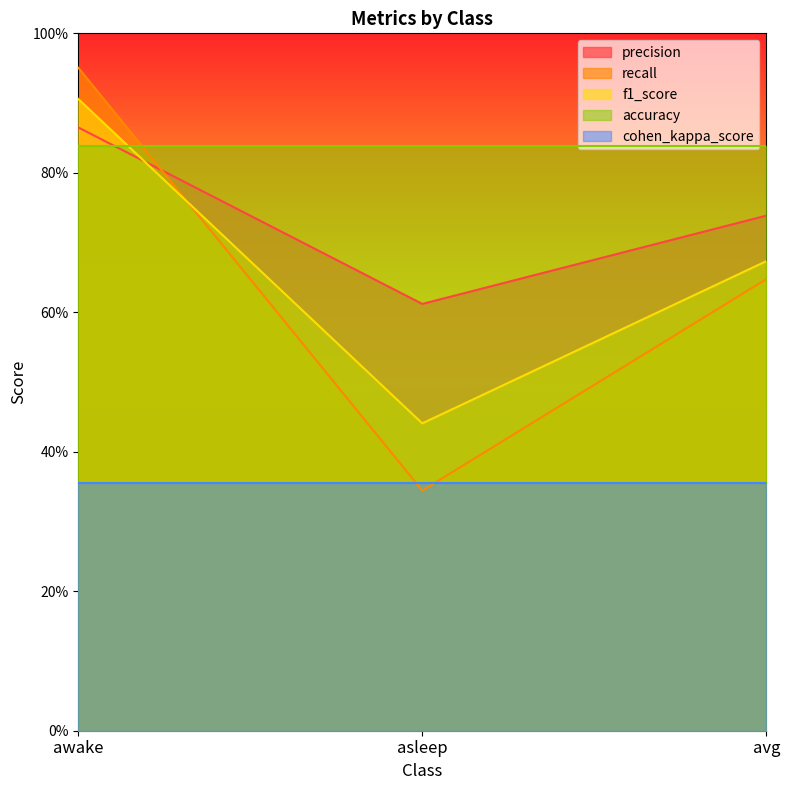

Rank the series by their maximum value, from lowest to highest.

cohen_kappa_score, accuracy, precision, f1_score, recall